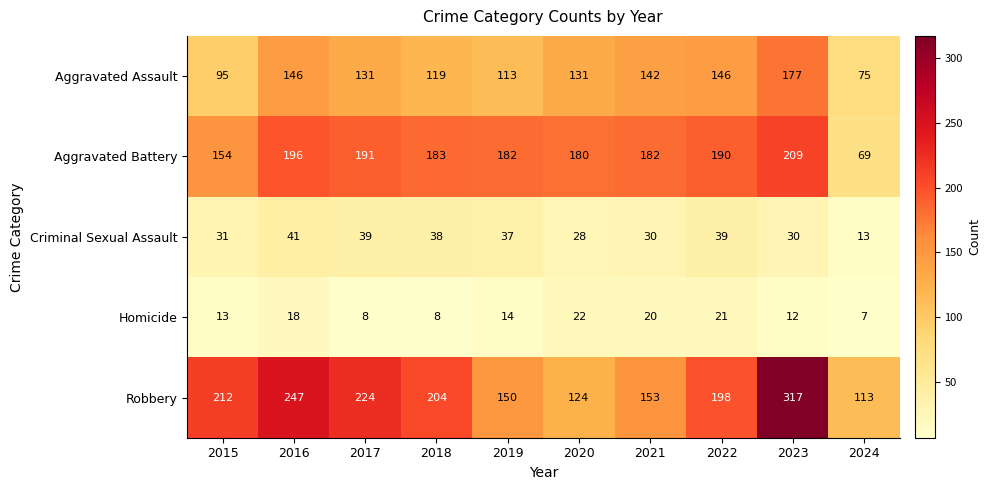

Read the Aggravated Assault value at 2020.

131